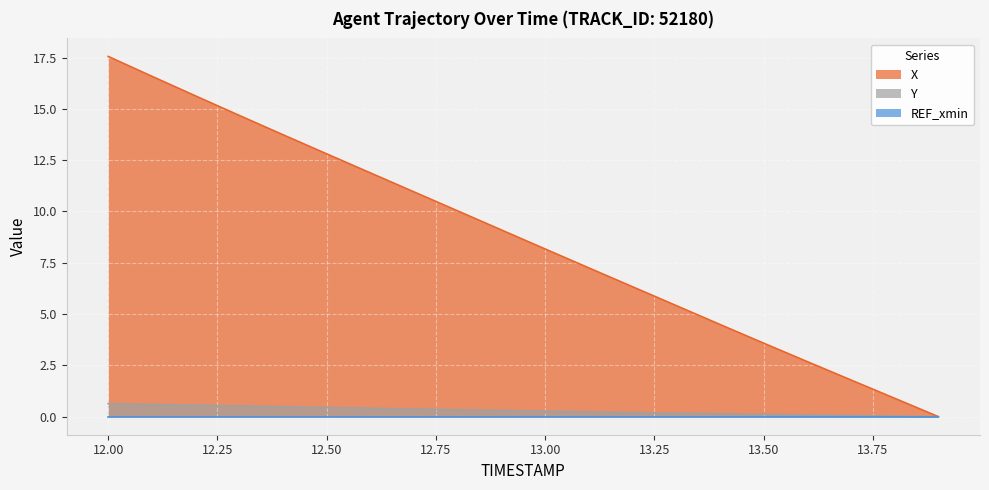

What position from the right is 13.3?

7